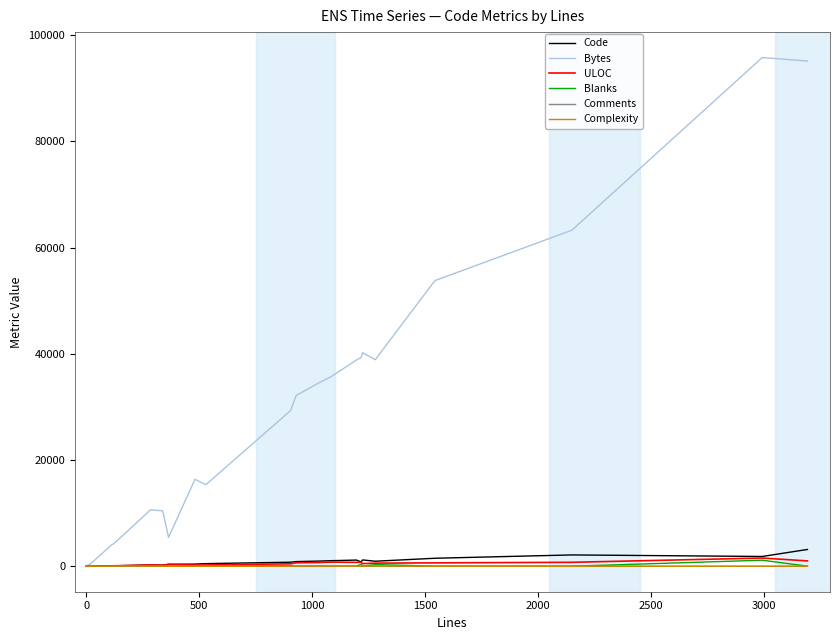

Which series has the largest total across all categories?

Bytes